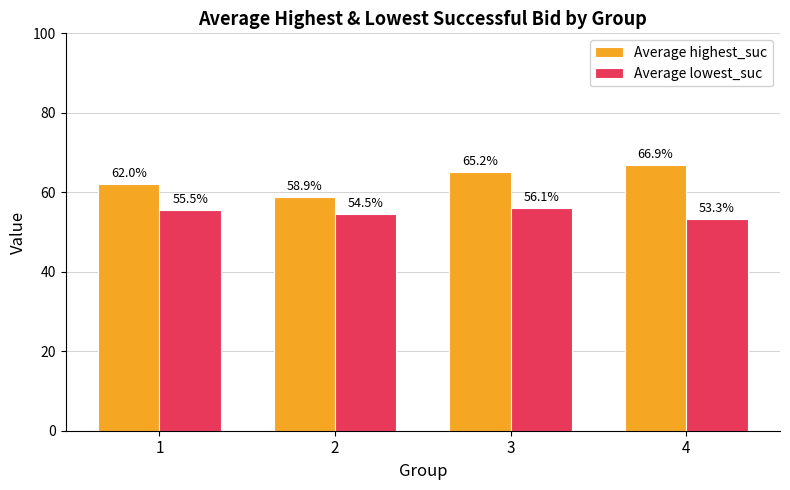

Where does the Average lowest_suc series first go above 55?

1